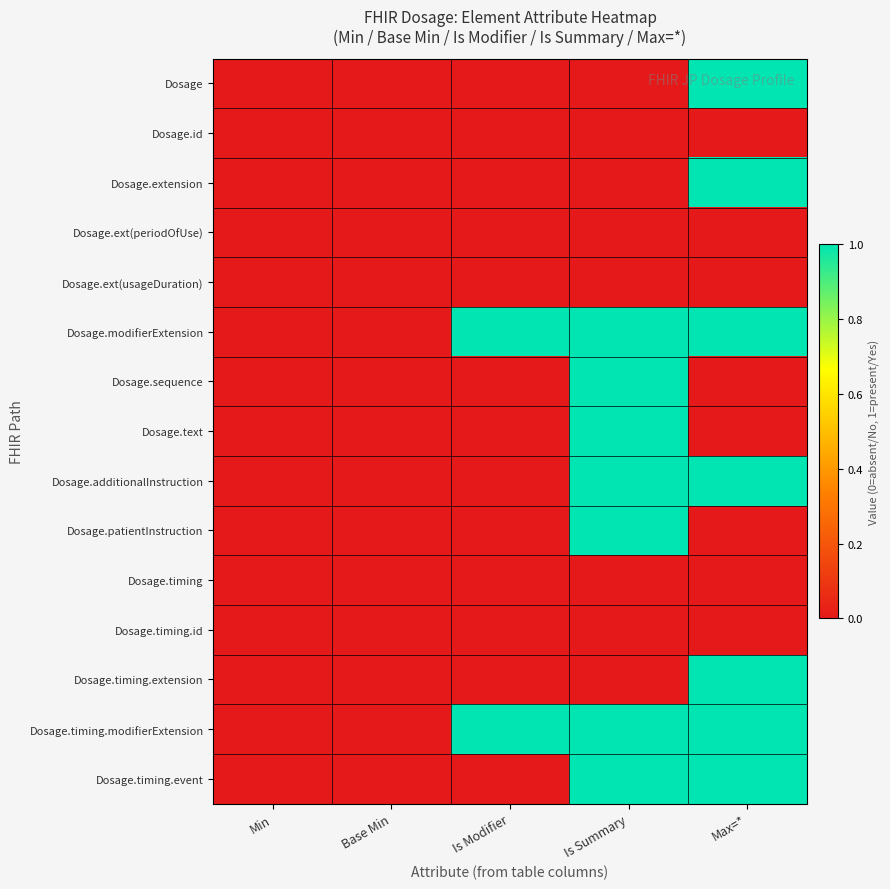

Rank the series at Base Min from lowest to highest value.

Dosage, Dosage.id, Dosage.extension, Dosage.ext(periodOfUse), Dosage.ext(usageDuration), Dosage.modifierExtension, Dosage.sequence, Dosage.text, Dosage.additionalInstruction, Dosage.patientInstruction, Dosage.timing, Dosage.timing.id, Dosage.timing.extension, Dosage.timing.modifierExtension, Dosage.timing.event